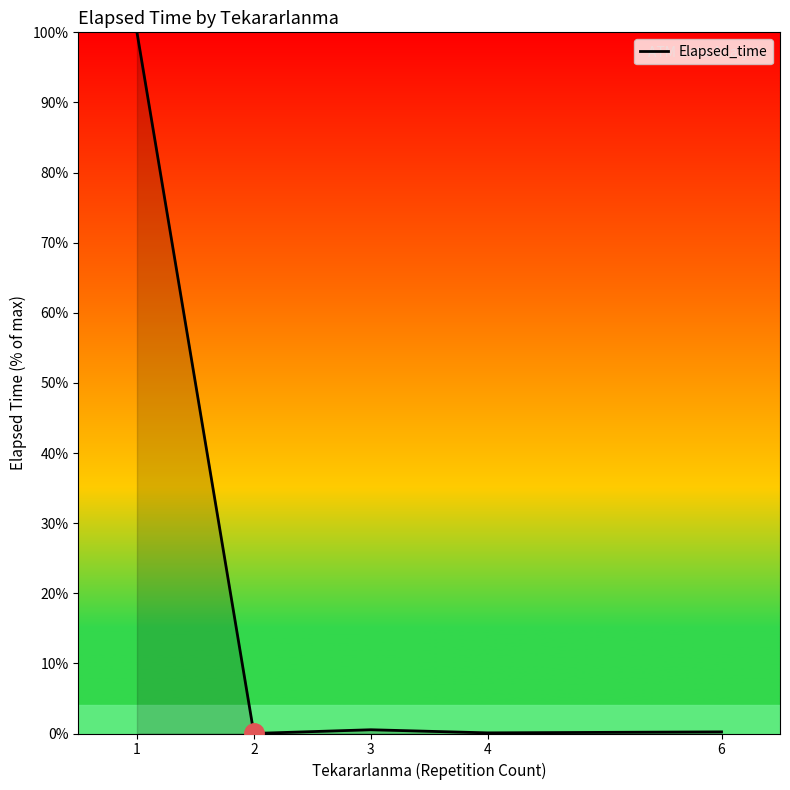

How many distinct data groups are displayed?

1